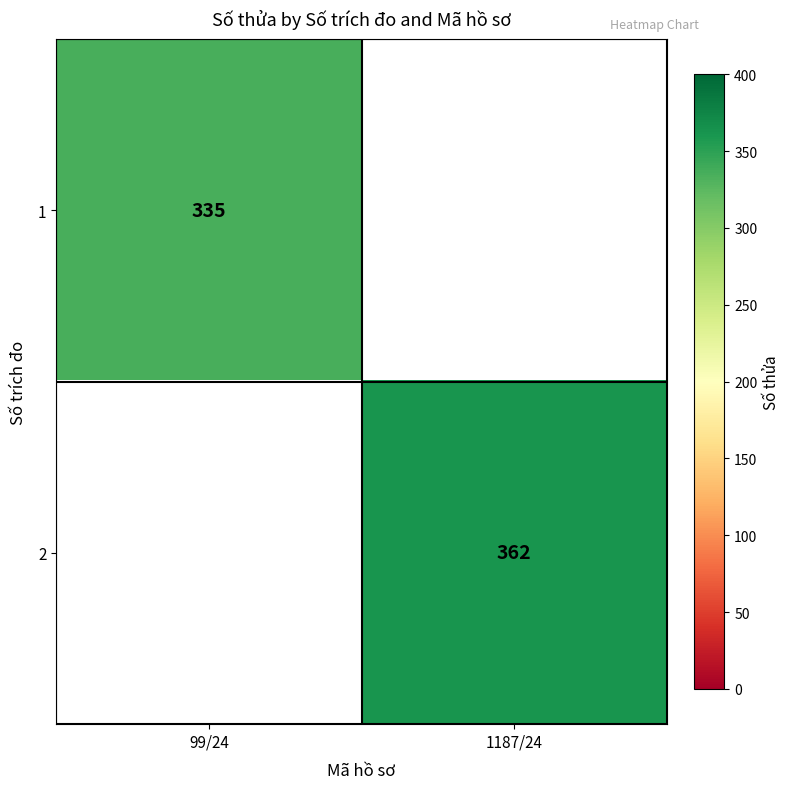

Is it true that 1 equals 489 at 99/24?

False